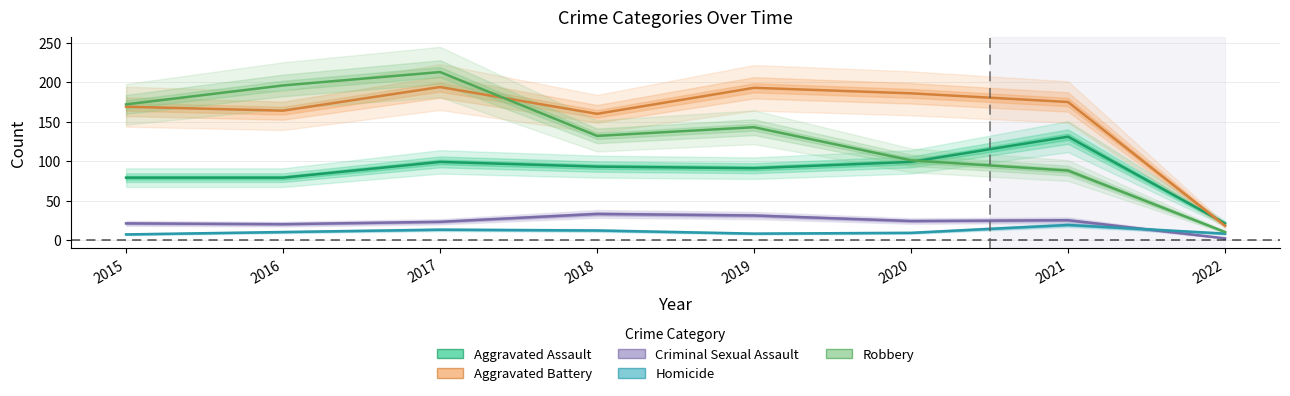

Read the Aggravated Battery value at 2016.

164